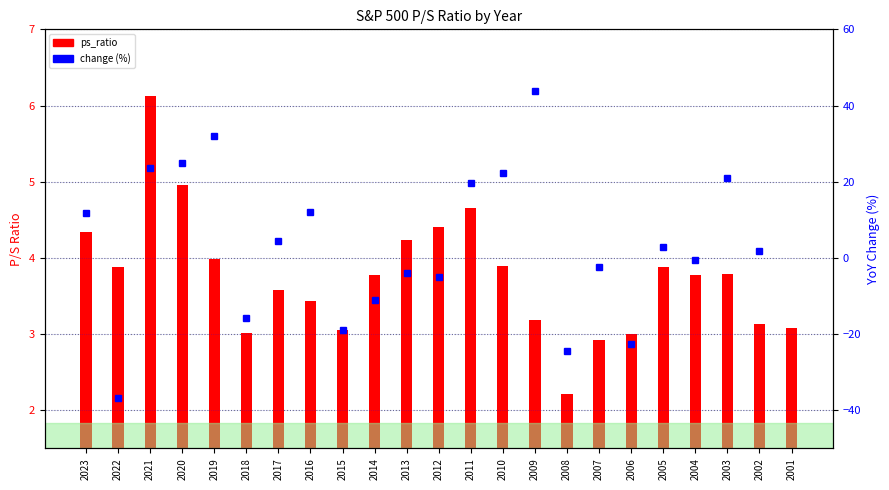

What is the sum of all ps_ratio values?

86.3